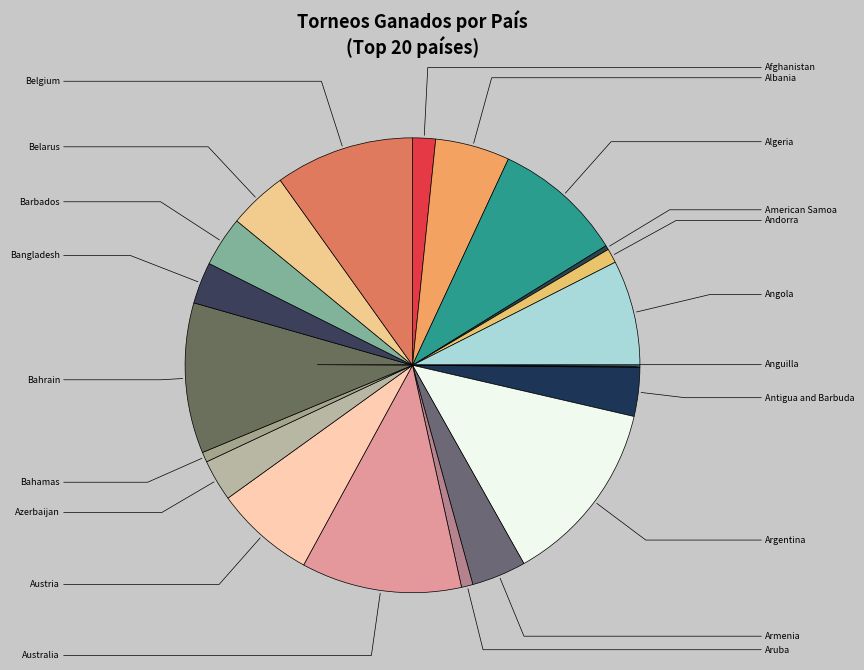

What percentage is the Bangladesh slice, to the nearest percent?

3%